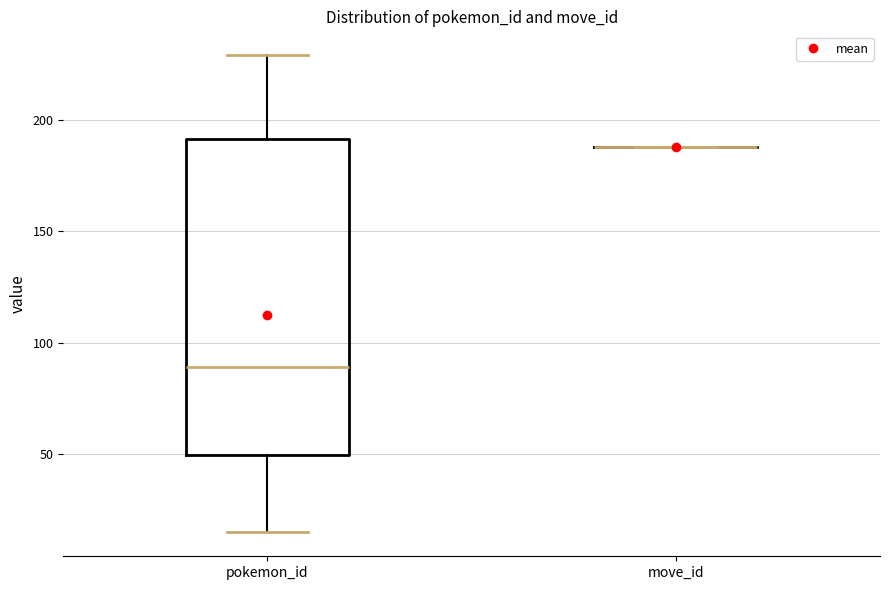

Where is the lower edge of the box for pokemon_id on the y-axis? The values are not printed on the chart, so give them approximately, as read against the axis.

50